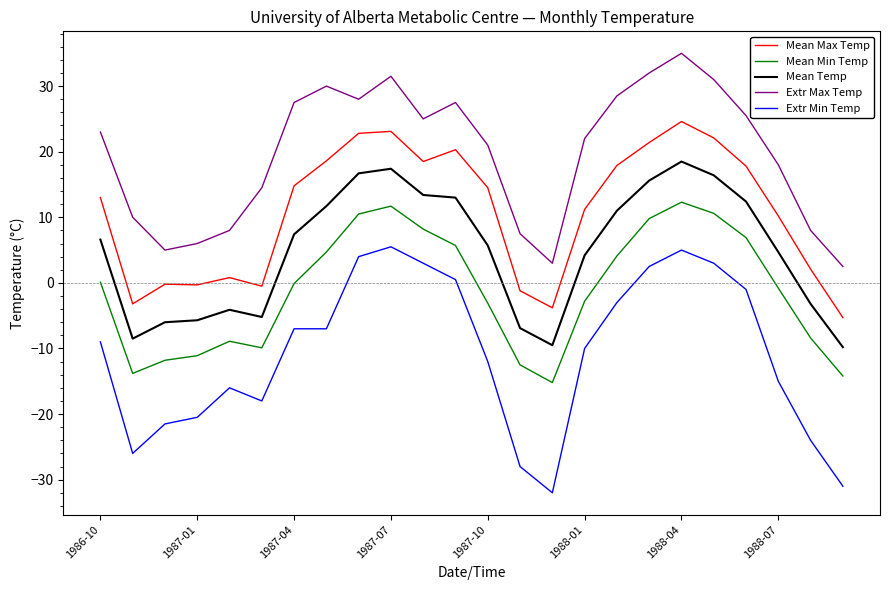

What is the maximum value for Mean Min Temp?

12.3